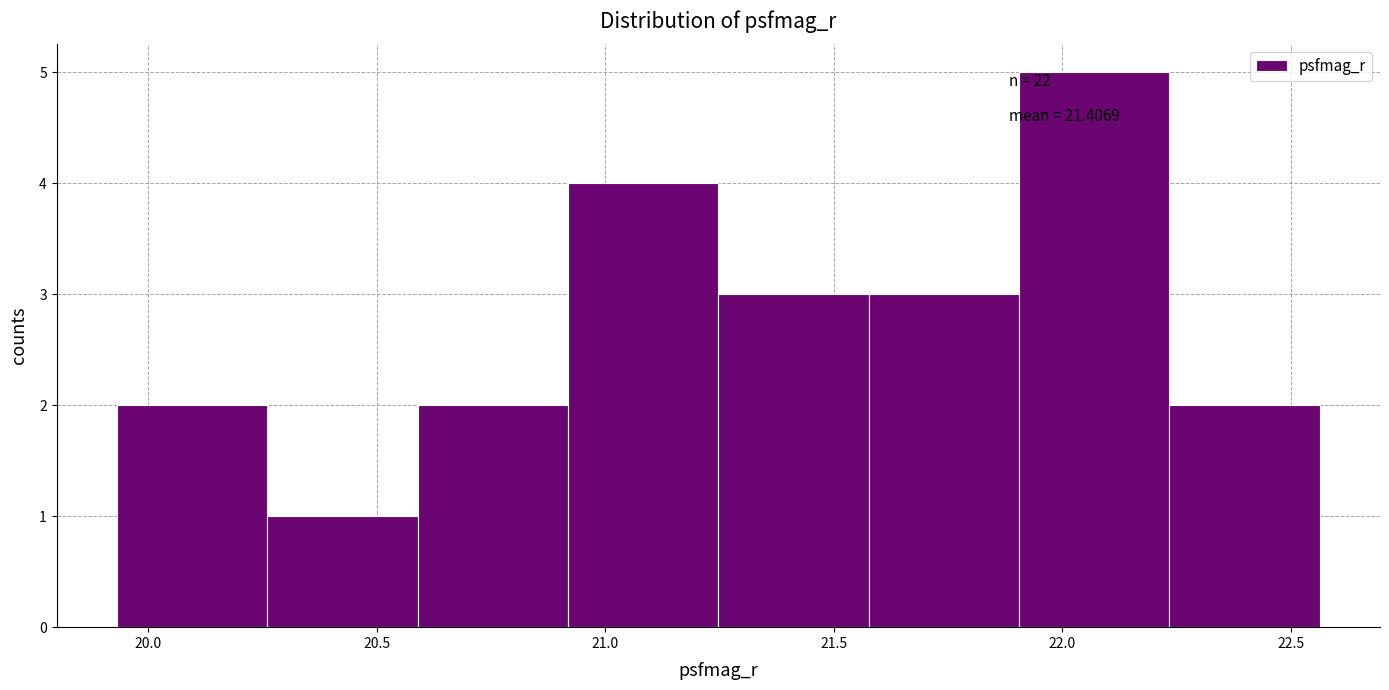

Which range on the x-axis has the tallest bar?

21.90 to 22.25